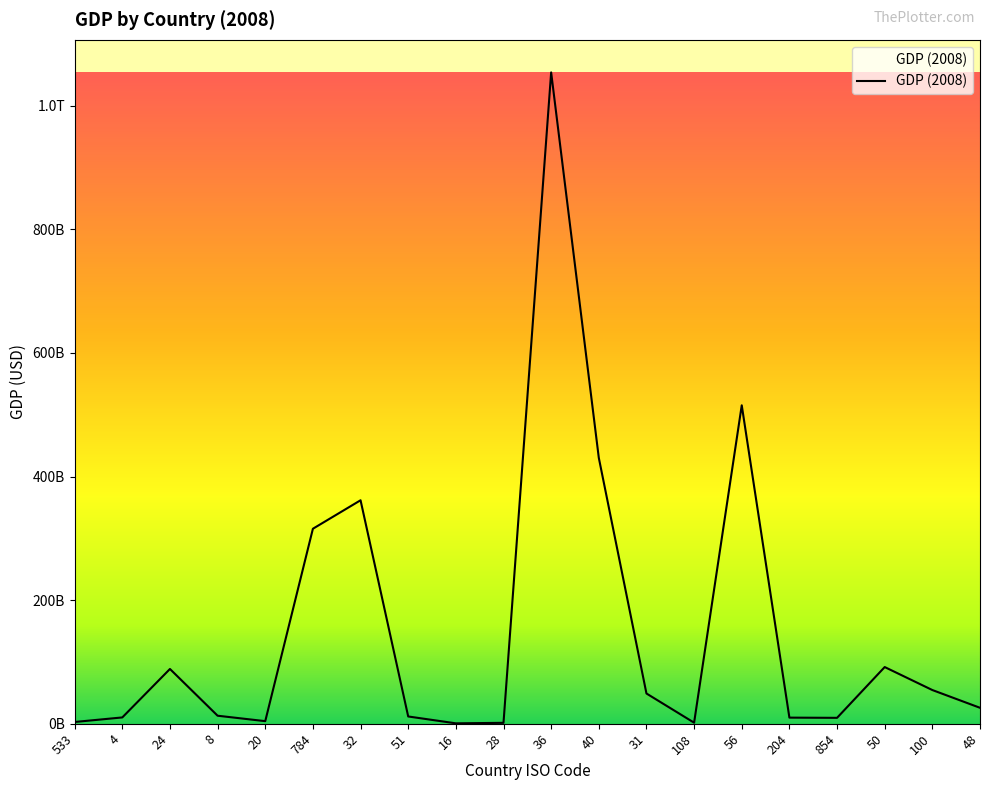

What is the change in value from 20 to 32?

+357472406526.0